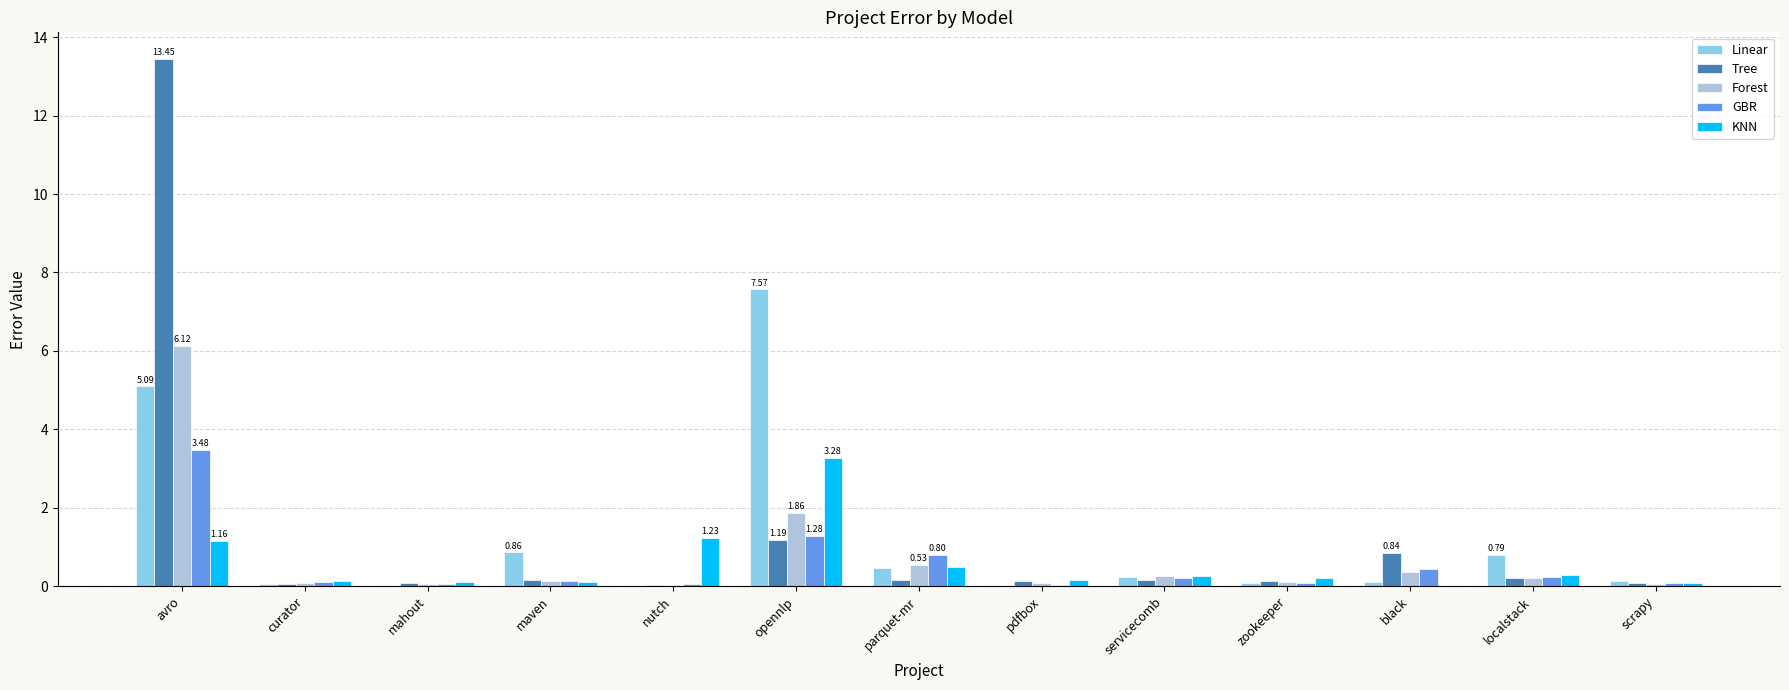

At which label does GBR reach its peak?

avro